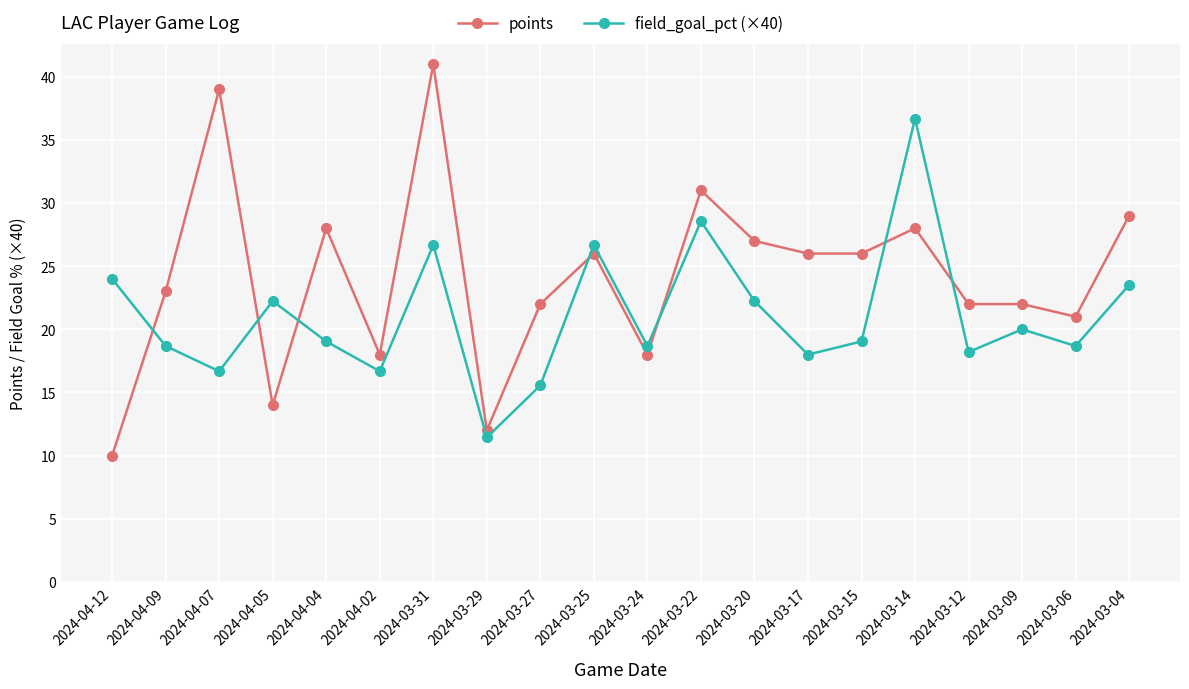

True or false: points and field_goal_pct (×40) cross at least once.

True